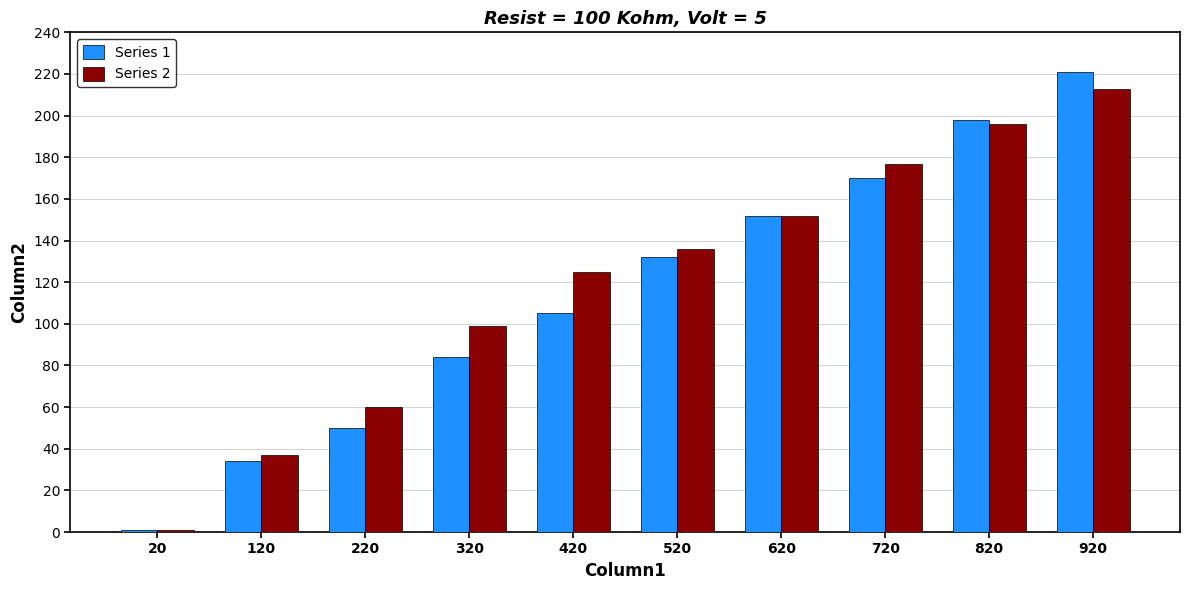

How many values in the Series 2 series are below 136?

5